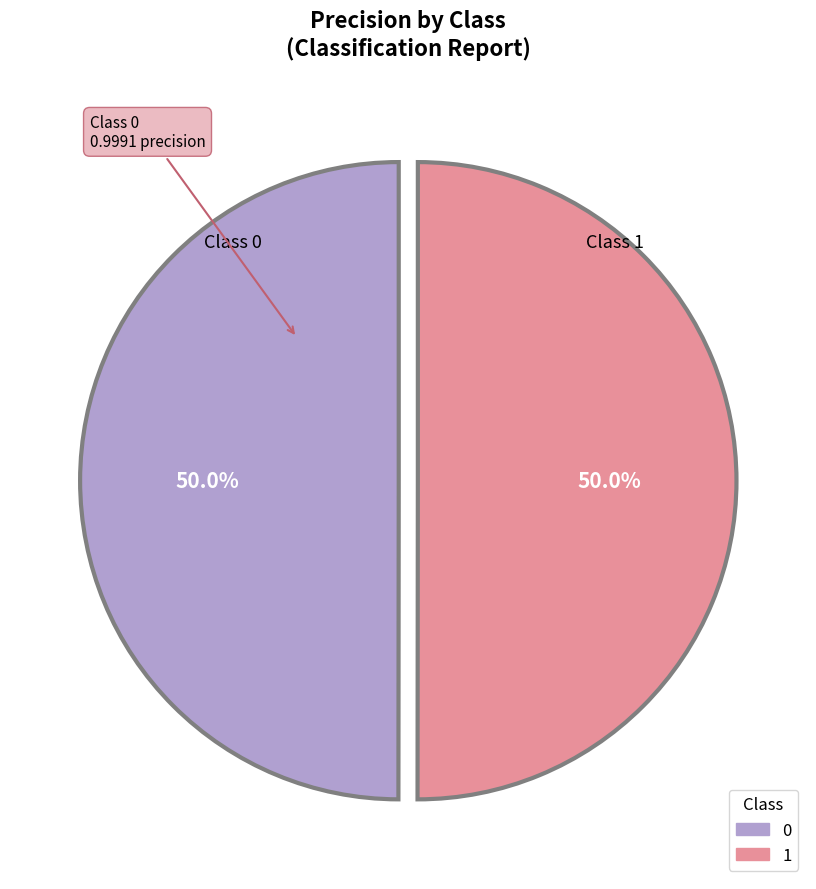

What percentage do 1 and 0 together represent?

100.0%